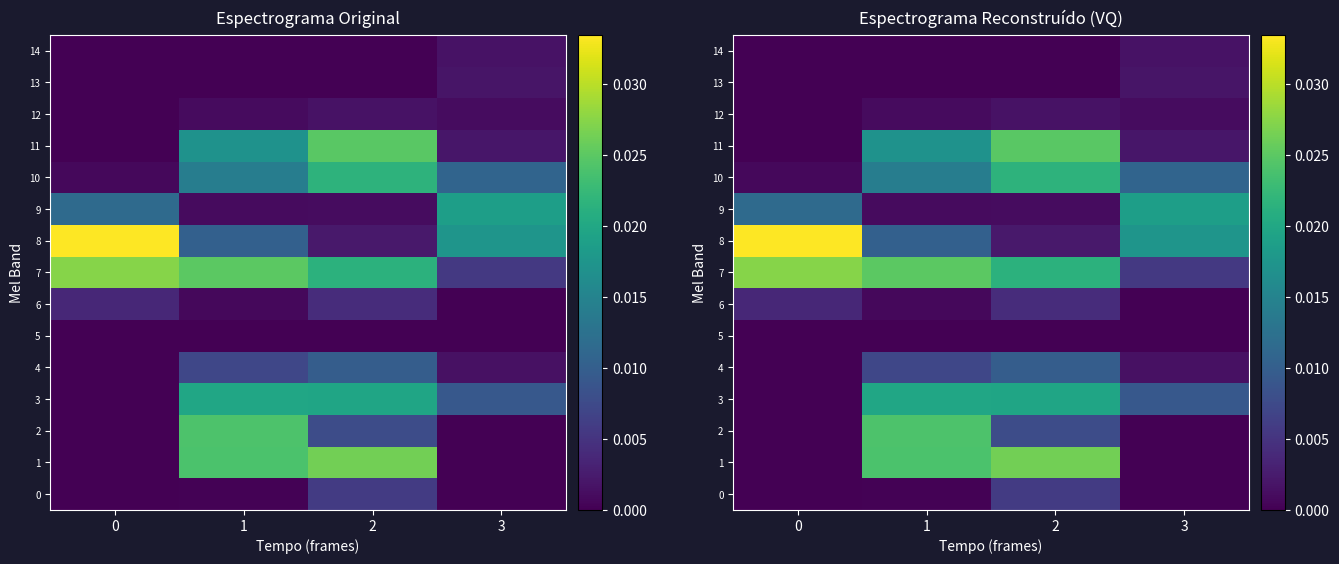

How many values in 13 are above zero?

2